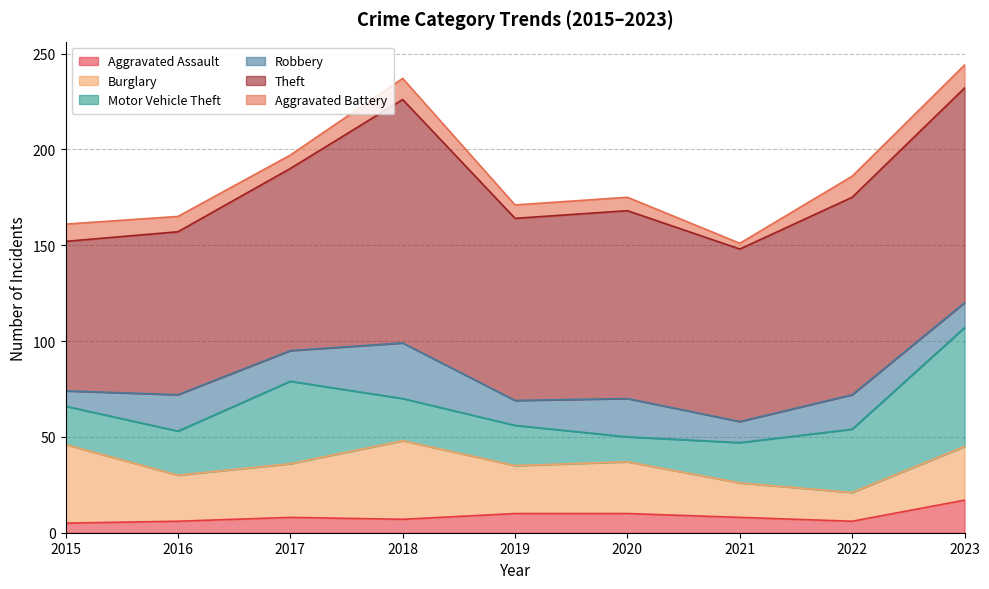

Which category has the lowest value in the Burglary series?

2022